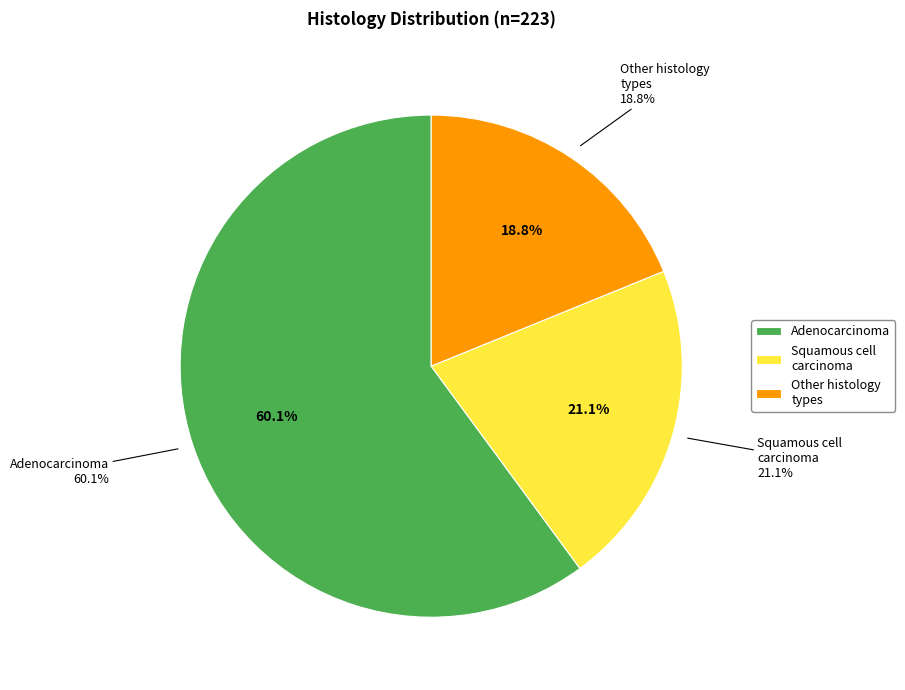

To the nearest percent, what portion does adenocarcinoma represent?

60%